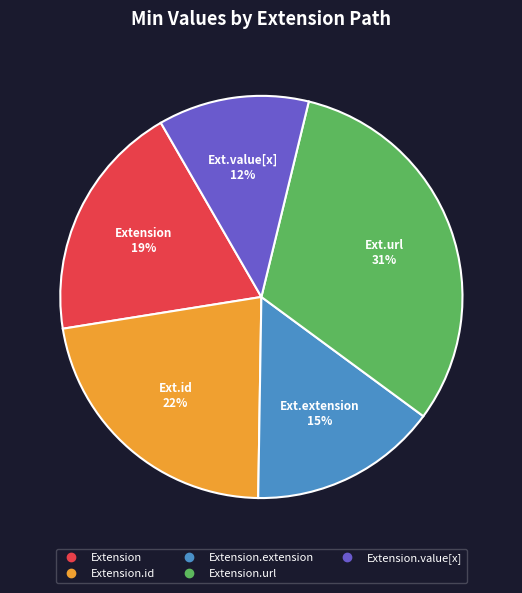

Is there a majority slice in this chart?

No